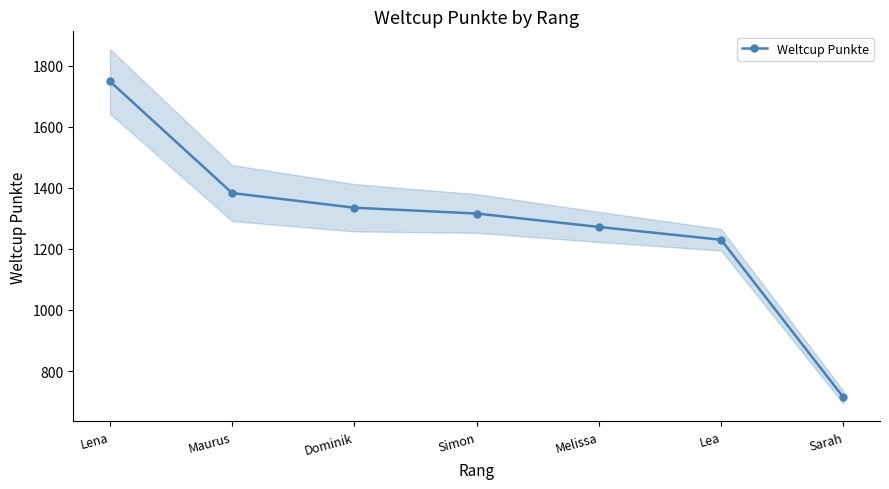

True or false: the data has more than 2 interior local peaks.

False